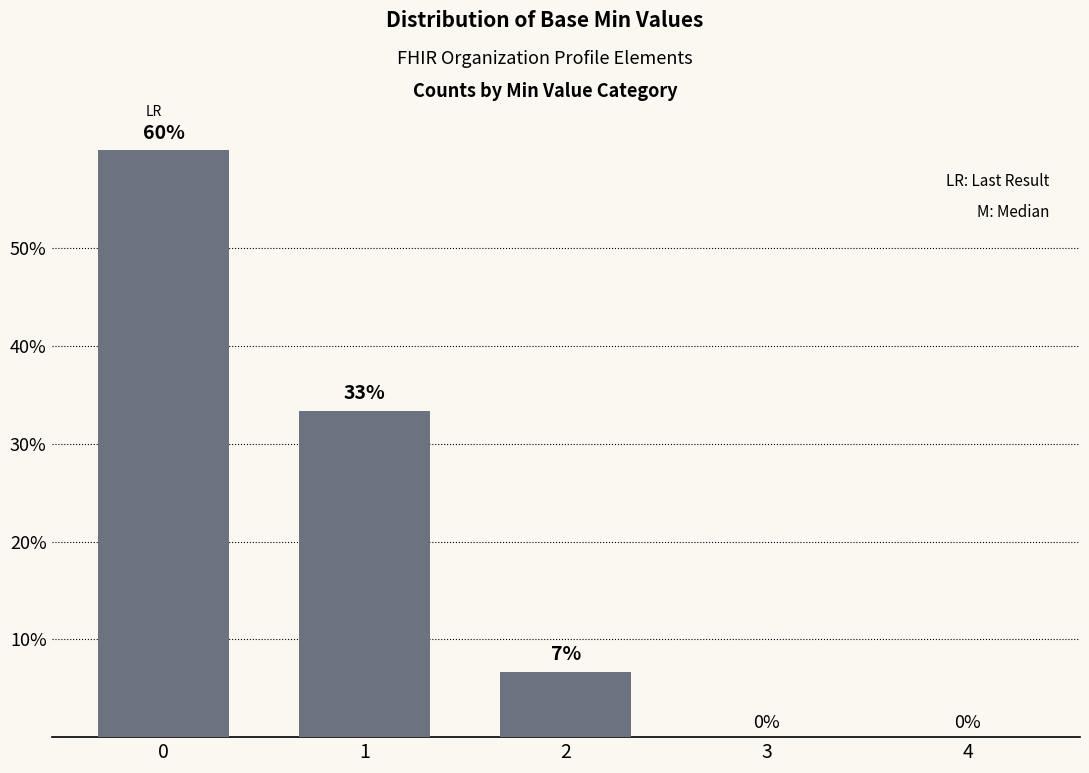

Where is the data nearest to the value 30?

1